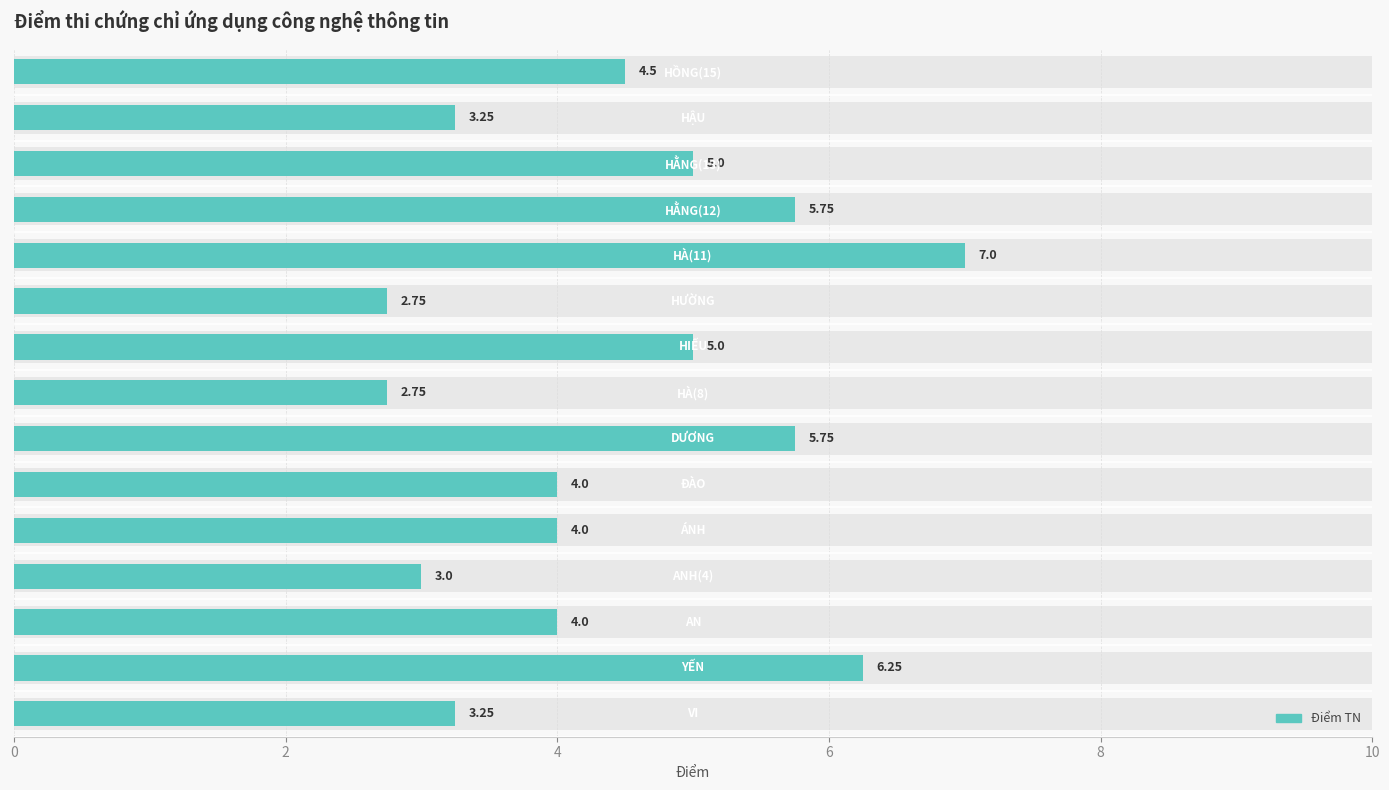

Reading left to right, what are all the values shown in this chart?

3.2	6.2	4.0	3.0	4.0	4.0	5.8	2.8	5.0	2.8	7.0	5.8	5.0	3.2	4.5